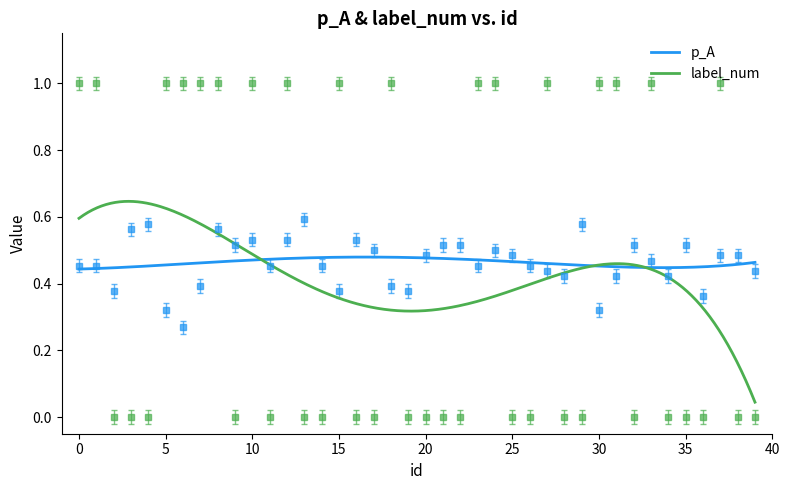

Does the chart have visible grid lines?

No